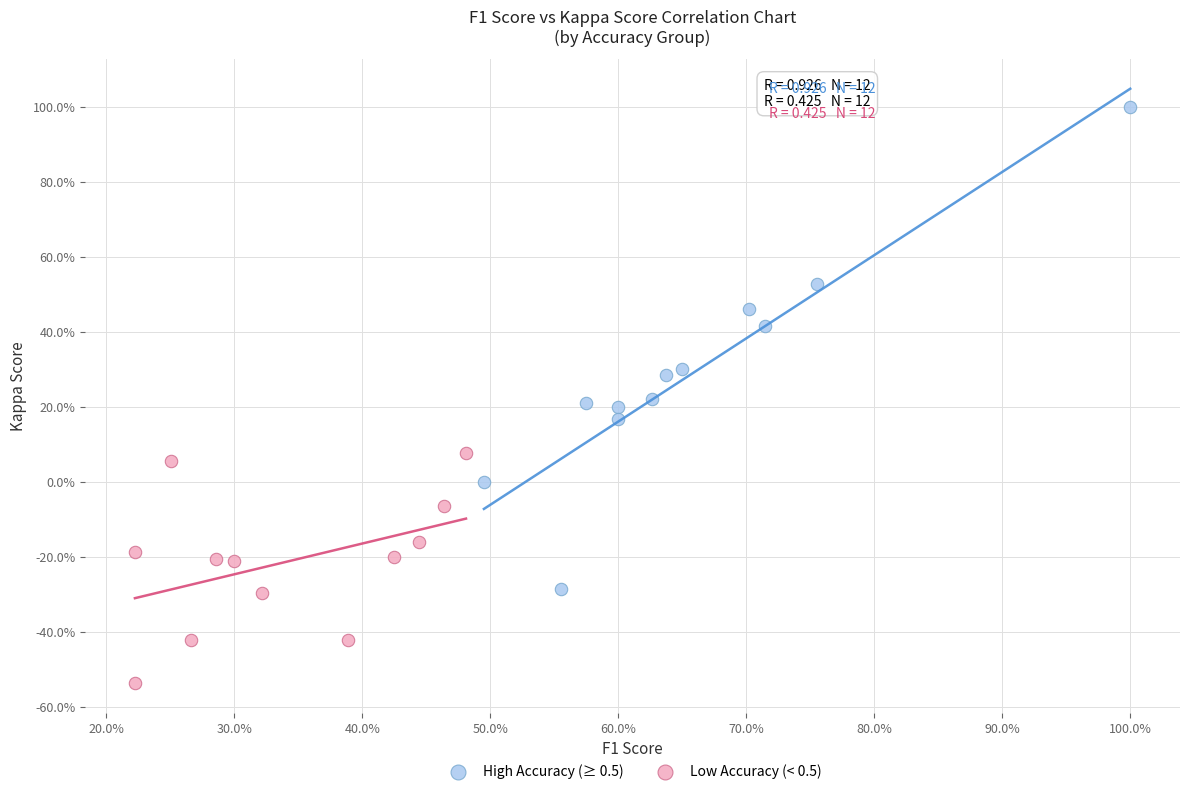

Which series reaches the minimum Y coordinate?

Low Accuracy (< 0.5)